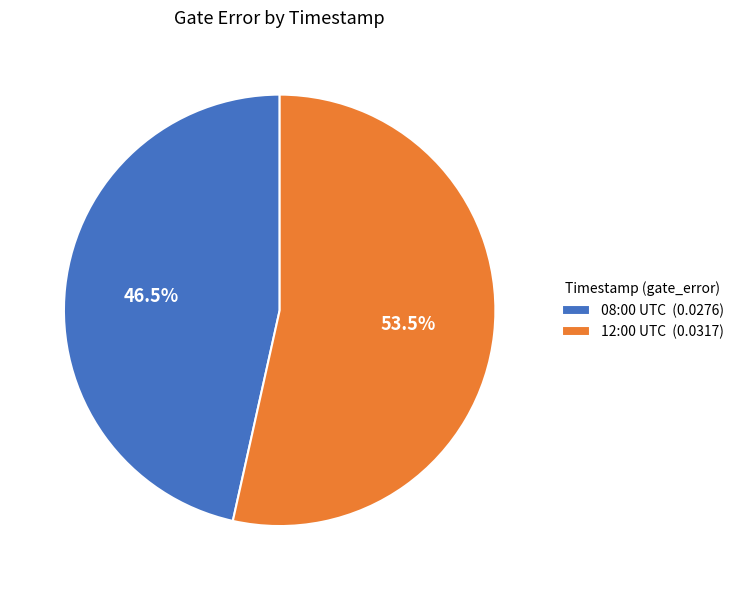

Which category accounts for the majority?

12:00 UTC (0.0317)